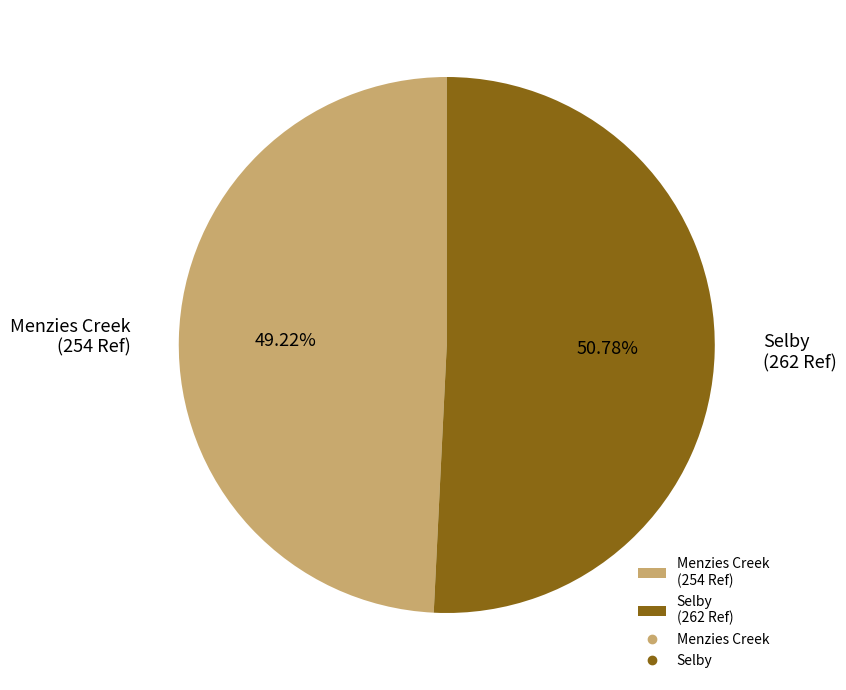

How many slices are in this pie chart?

2